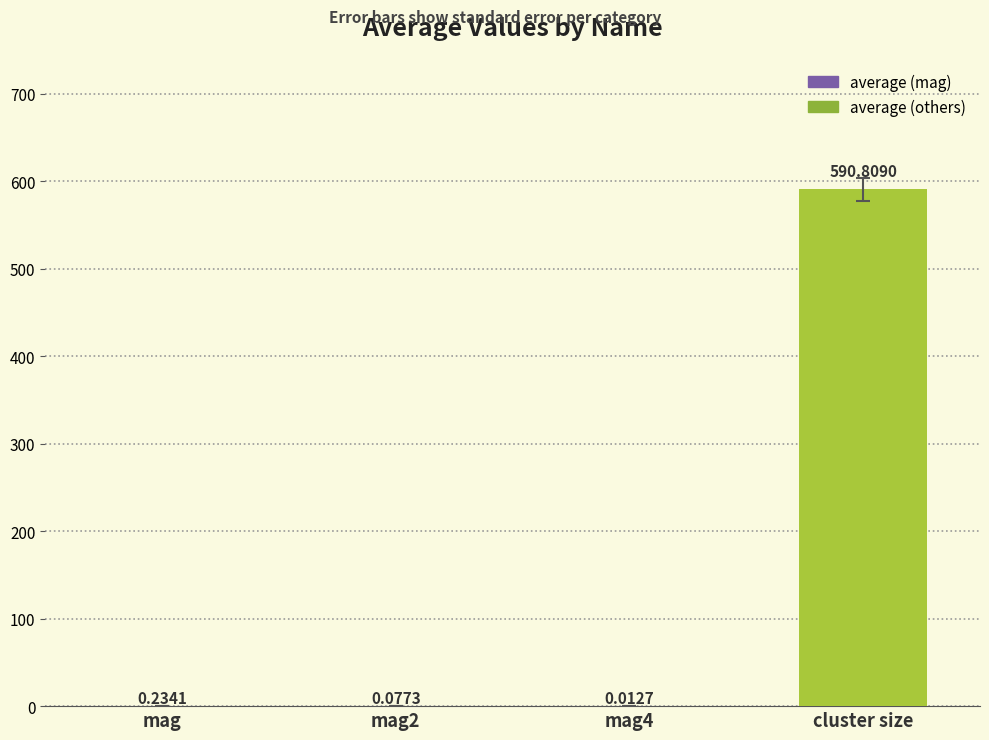

Does the chart contain stacked bars?

No